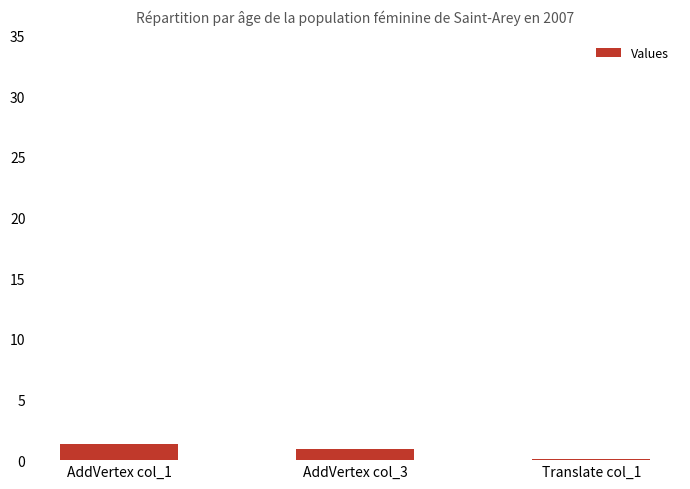

Between Translate col_1 and AddVertex col_1, which is larger?

AddVertex col_1